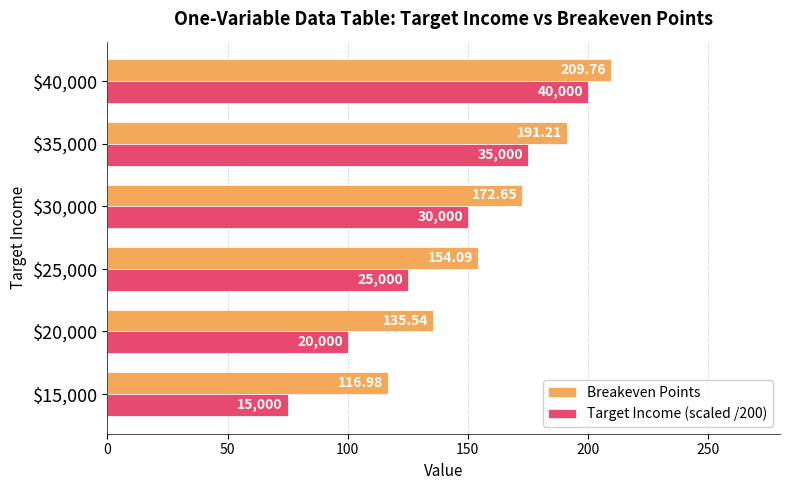

Which series has the widest spread of values?

Target Income (scaled /200)